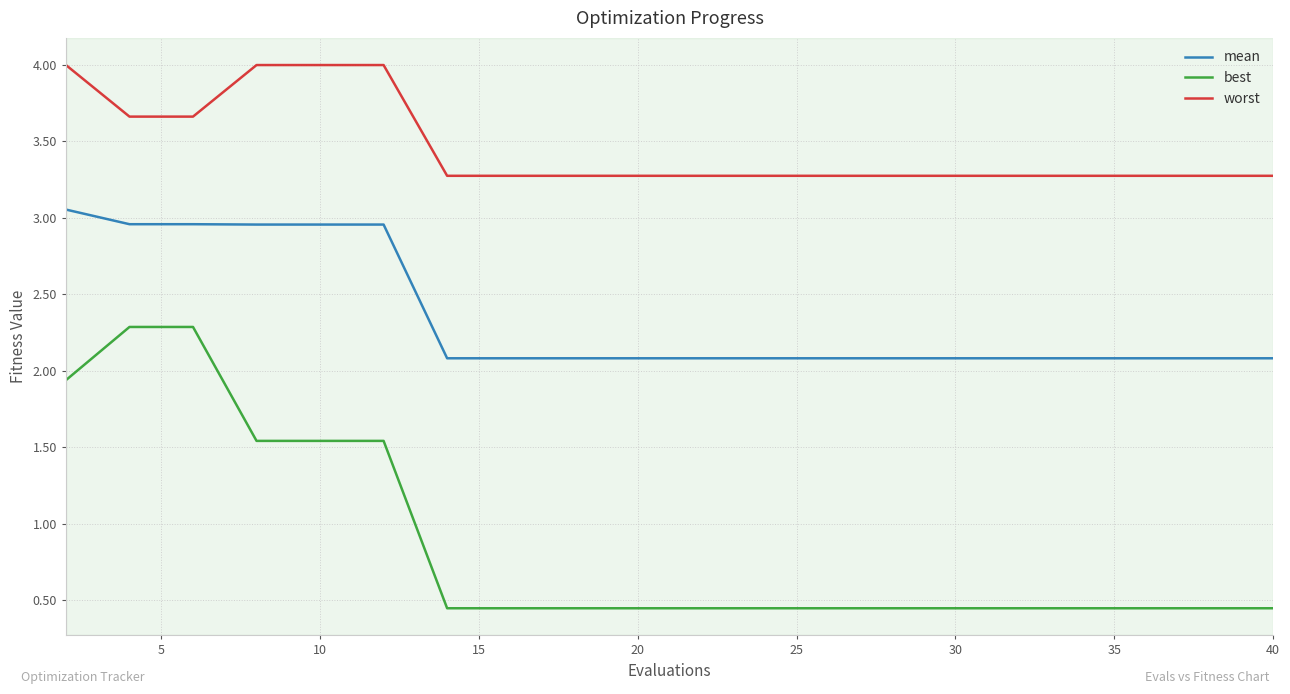

What is the greatest value displayed?

4.0